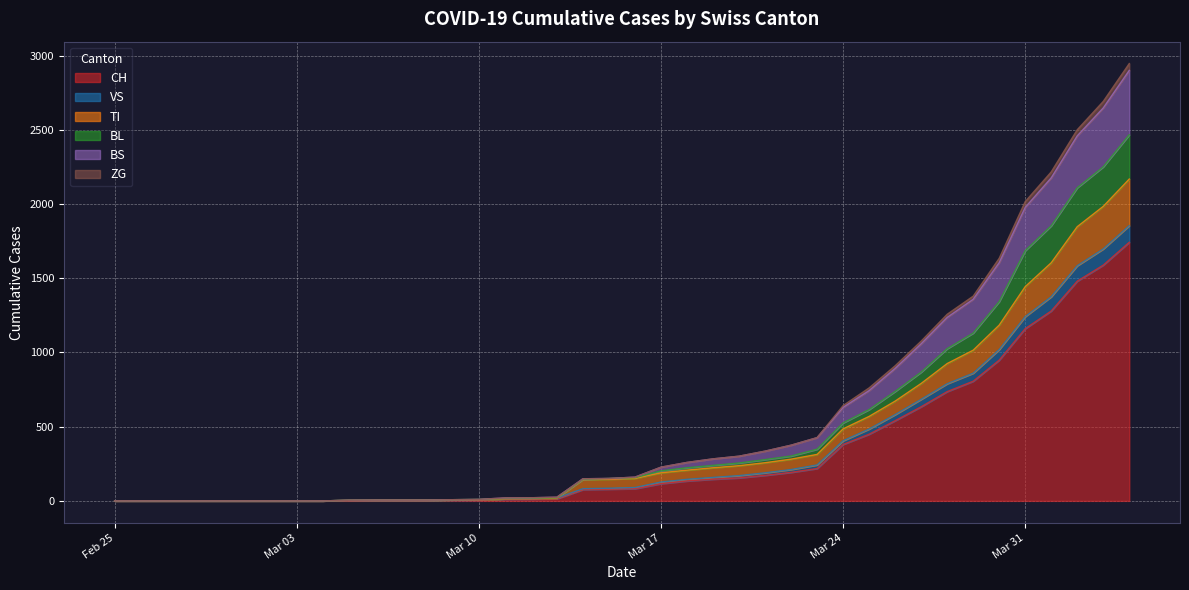

The value of CH at Mar 24 is 380. True or false?

True